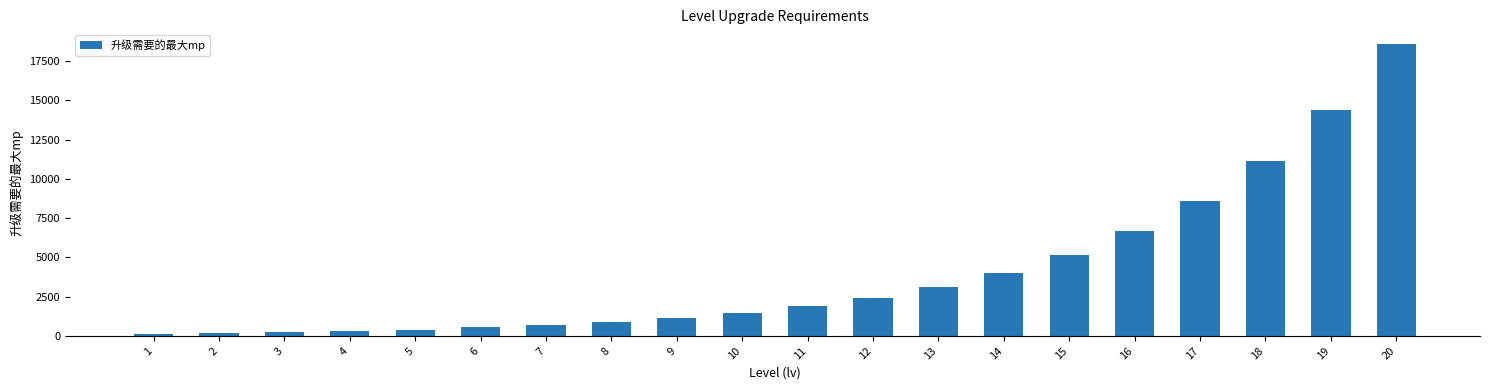

Is it true that the value at 3 is 220?

True